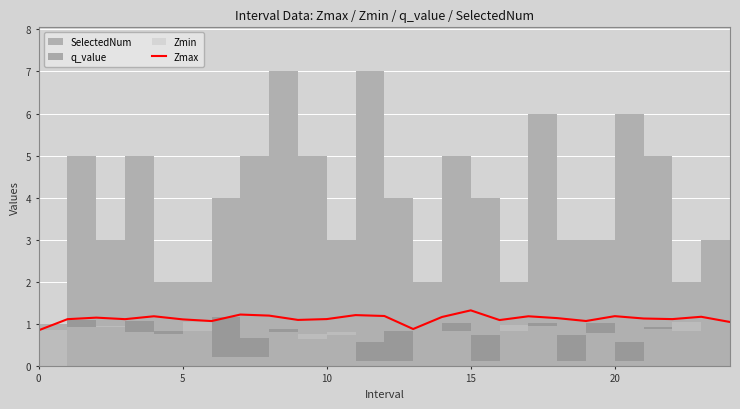

Is it true that the value at 21 is 1.1?

True